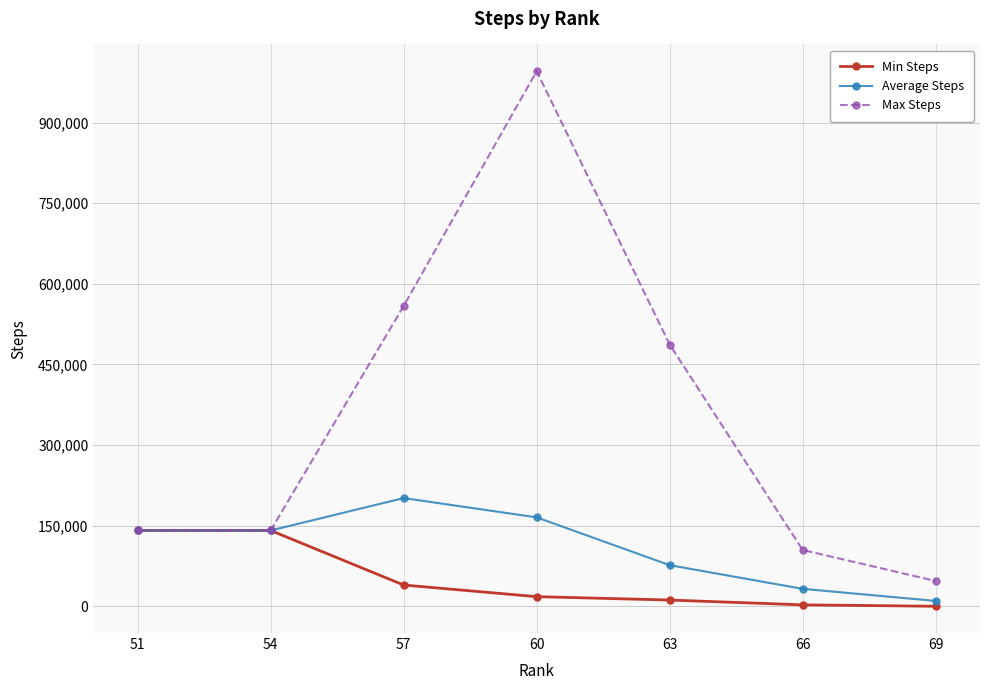

How many categories are shown in the chart?

7